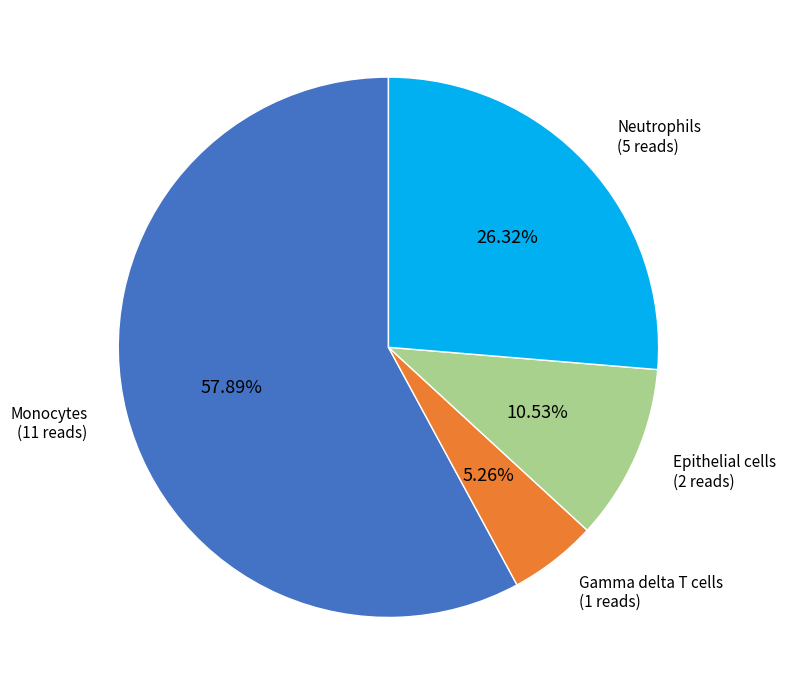

Is there any slice that represents more than half of the pie?

Yes